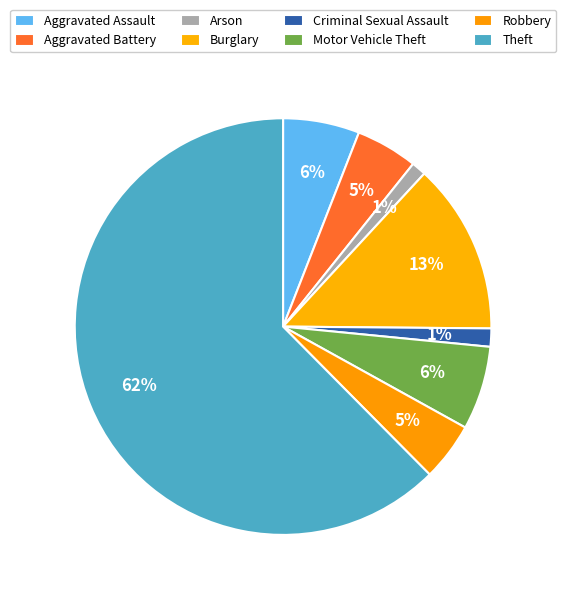

Between Aggravated Assault and Criminal Sexual Assault, which is larger?

Aggravated Assault